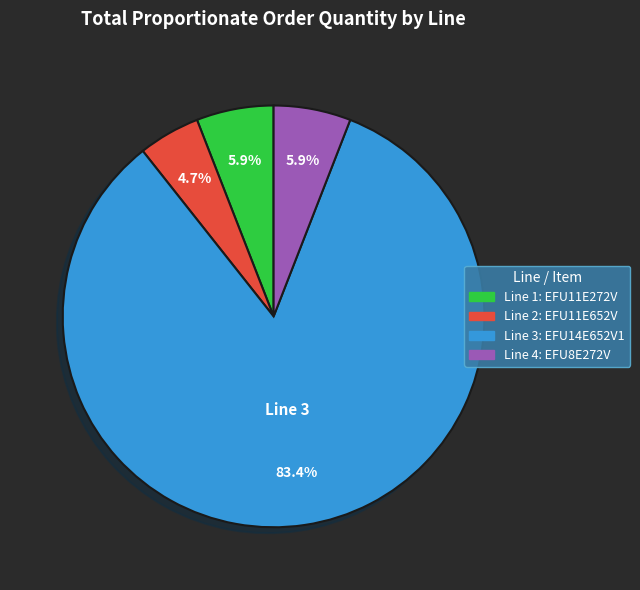

Is there any slice that represents more than half of the pie?

Yes